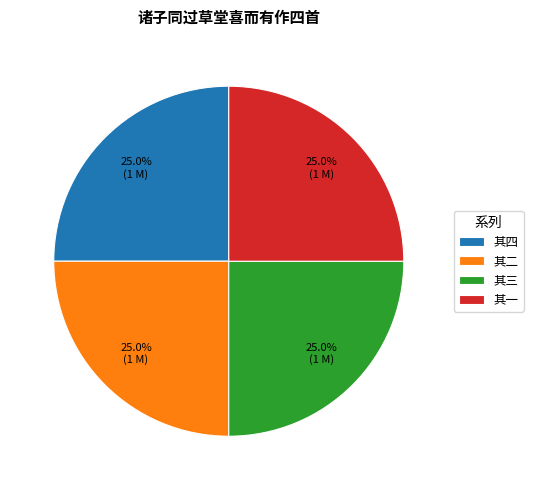

Does any single category account for the majority?

No